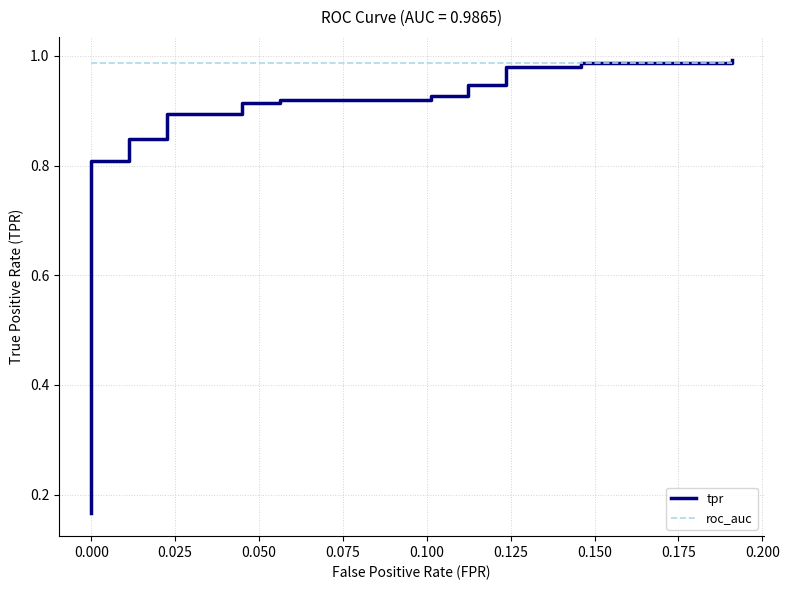

What is the difference between the maximum and minimum values in the tpr series?

0.8